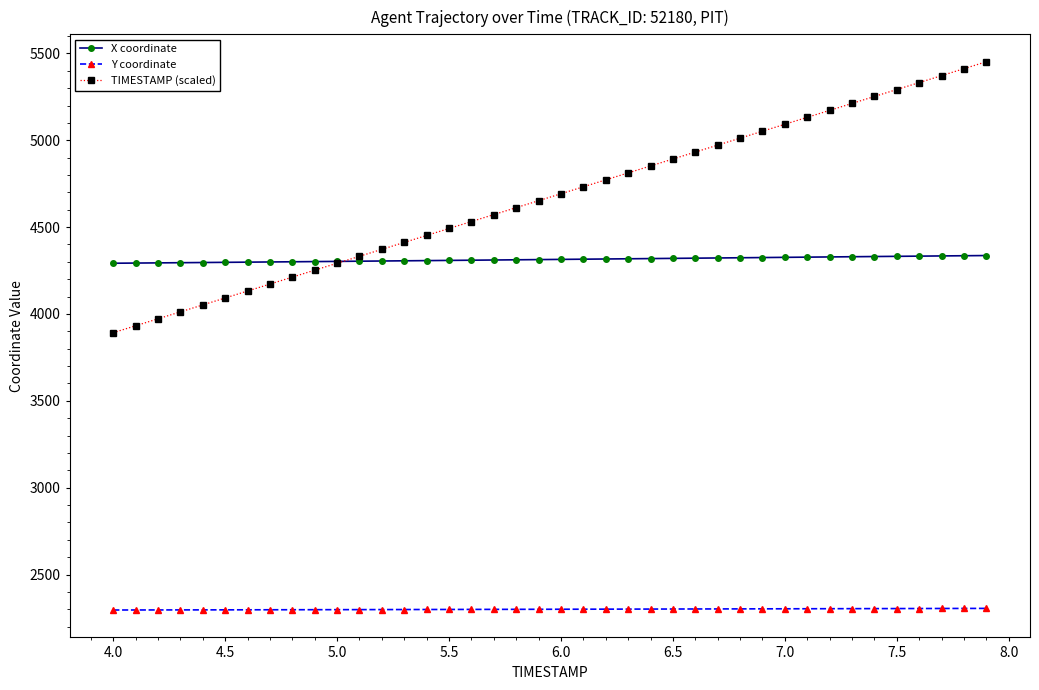

What is the value of the TIMESTAMP (scaled) point at the 27th from the left?

4932.0